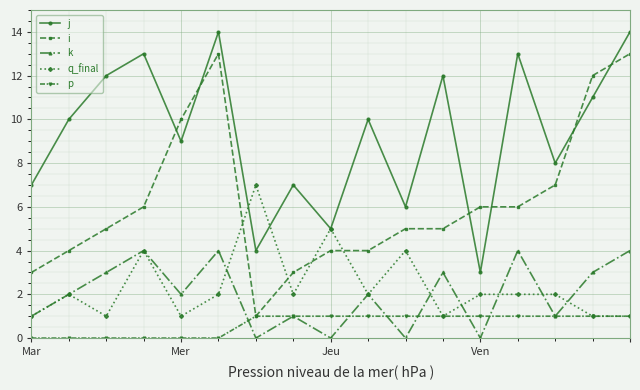

How many times do i and j cross each other?

6